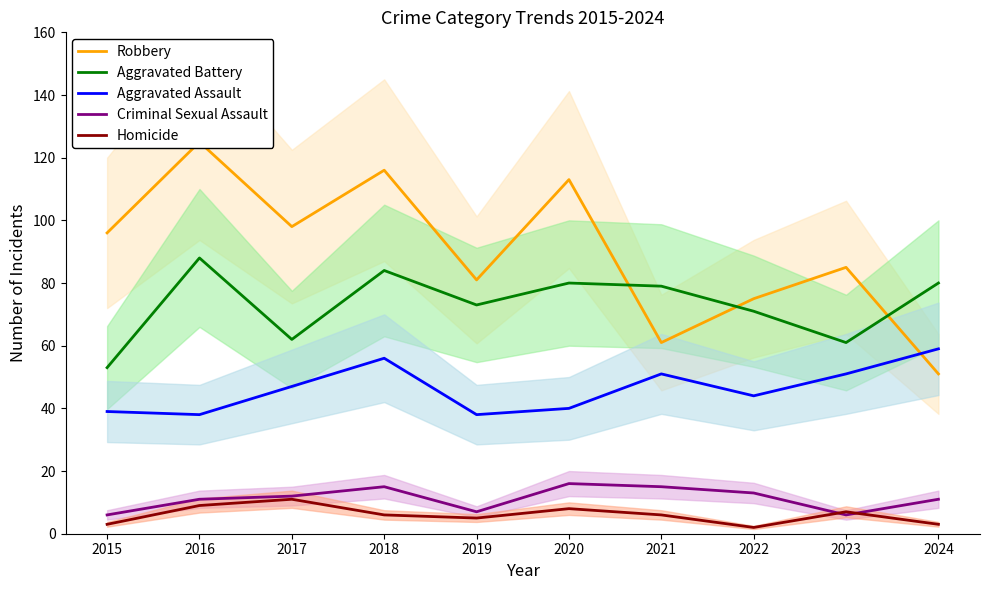

True or false: Criminal Sexual Assault and Aggravated Assault intersect in this chart.

False